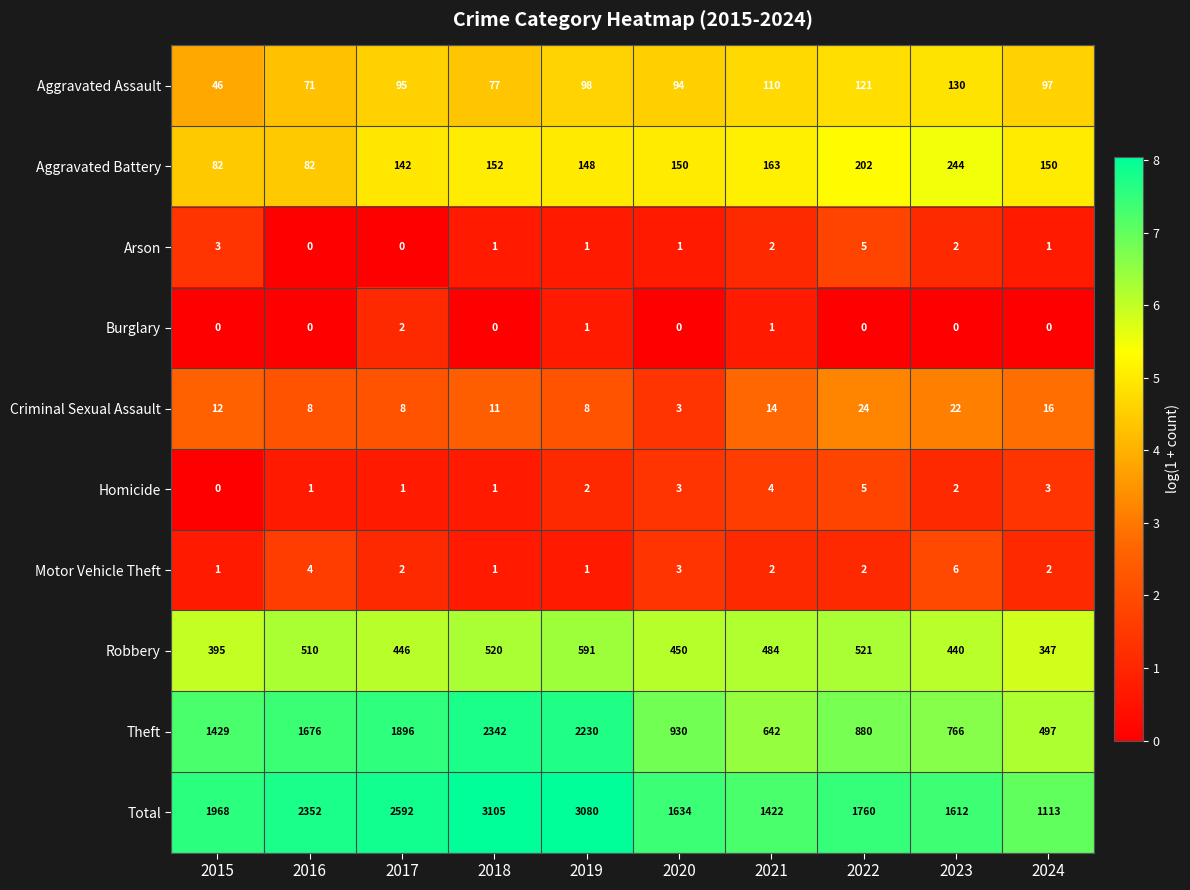

Which category has the lowest value in the Homicide series?

2015